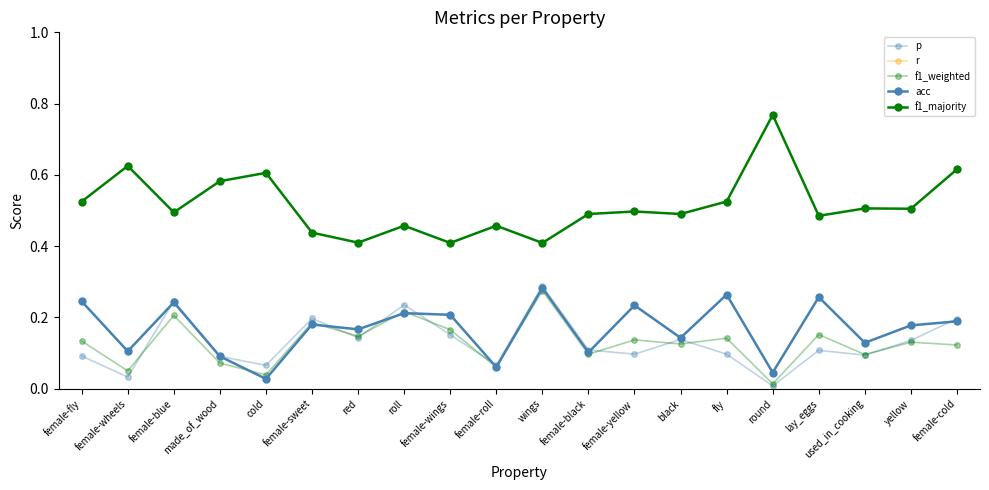

Does the chart have visible grid lines?

No